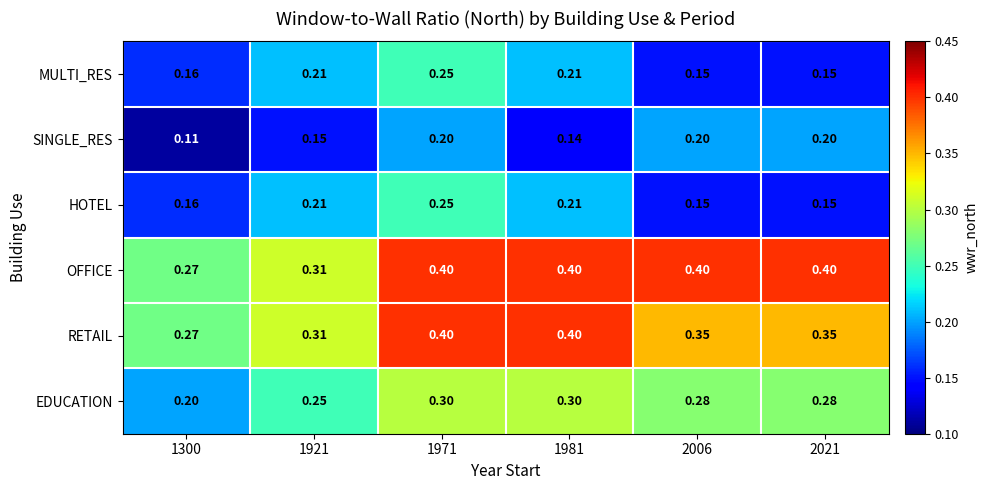

Which series has the largest range (max minus min)?

OFFICE